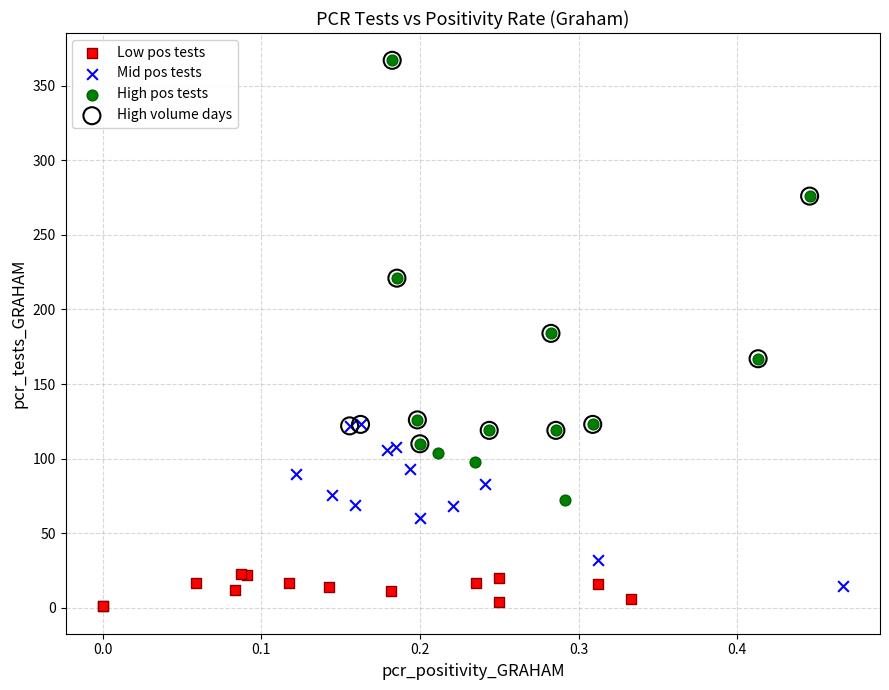

Which series reaches the minimum Y coordinate?

Low pos tests